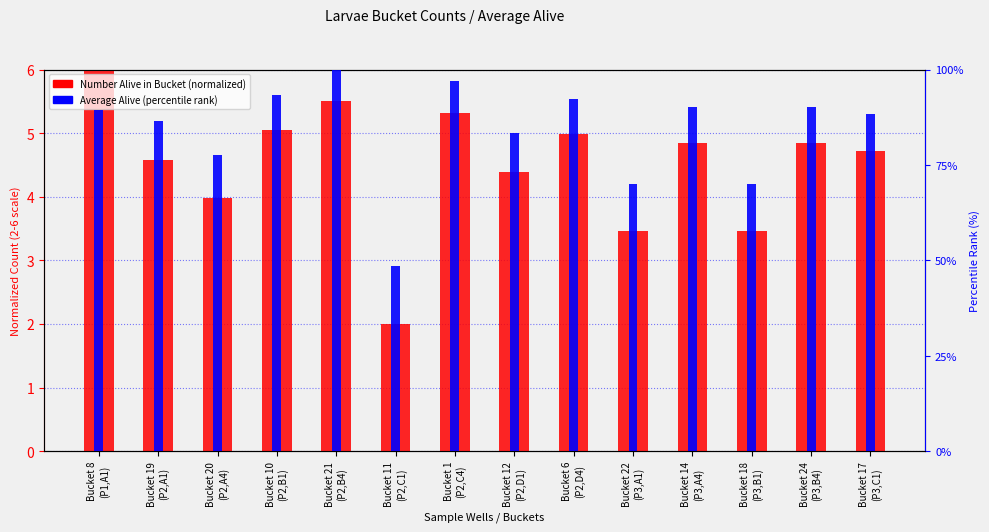

What is the difference between the second highest and minimum values in the Number Alive in Bucket (normalized) series?

3.5